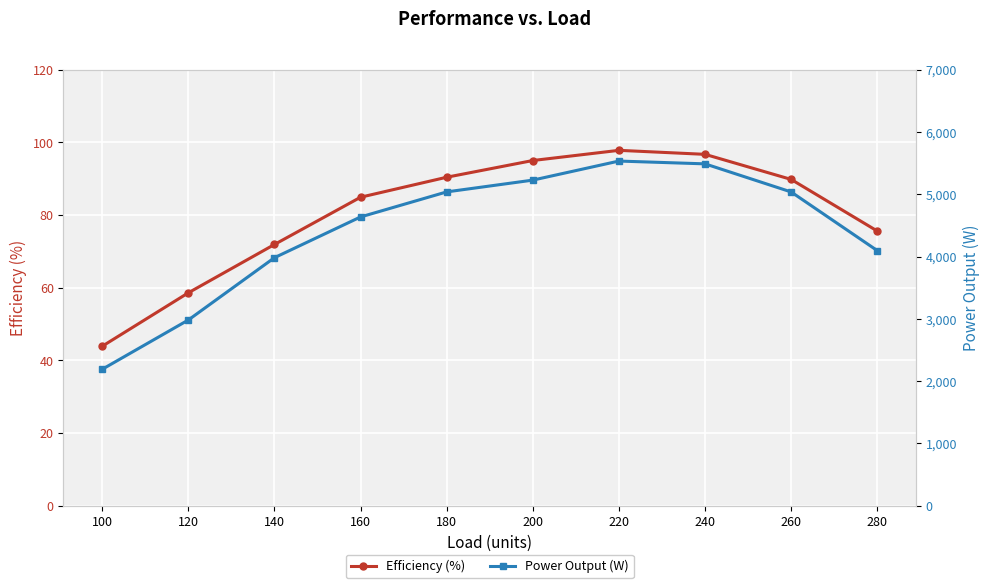

Where is the first local maximum for Power Output (W)?

220